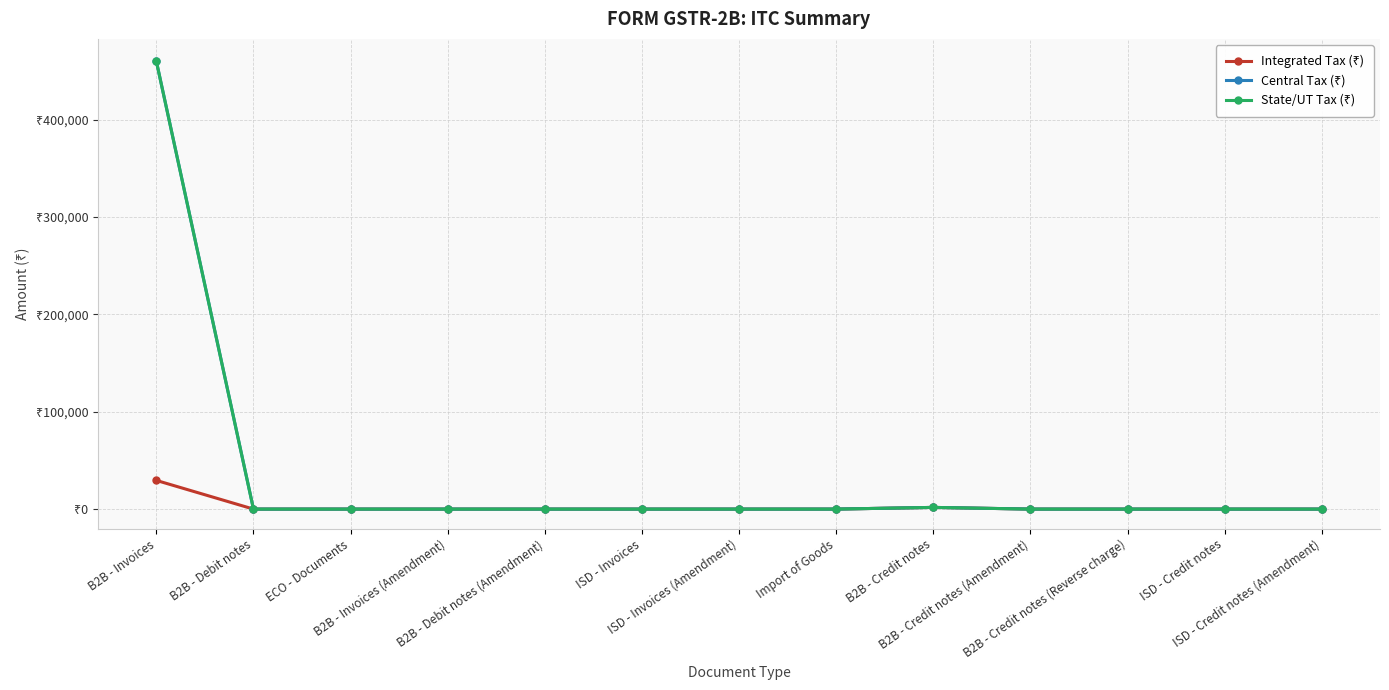

Which series has the largest total across all categories?

Central Tax (₹)